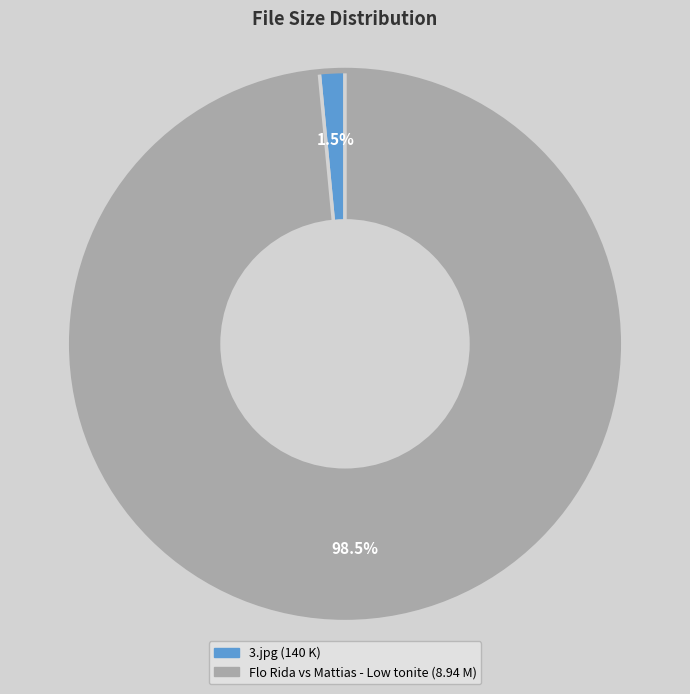

Between 3.jpg (140 K) and Flo Rida vs Mattias - Low tonite (8.94 M), which is larger?

Flo Rida vs Mattias - Low tonite (8.94 M)